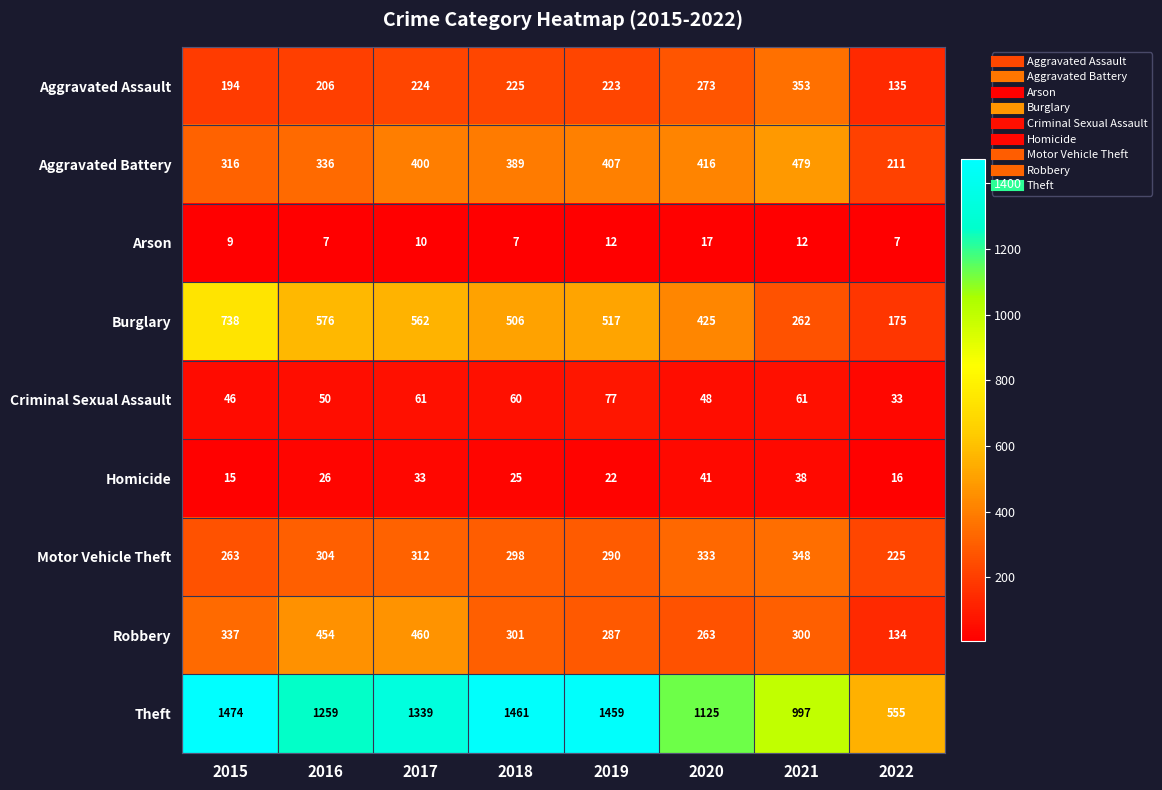

What is the difference between the second highest and second lowest values in the Aggravated Battery series?

100